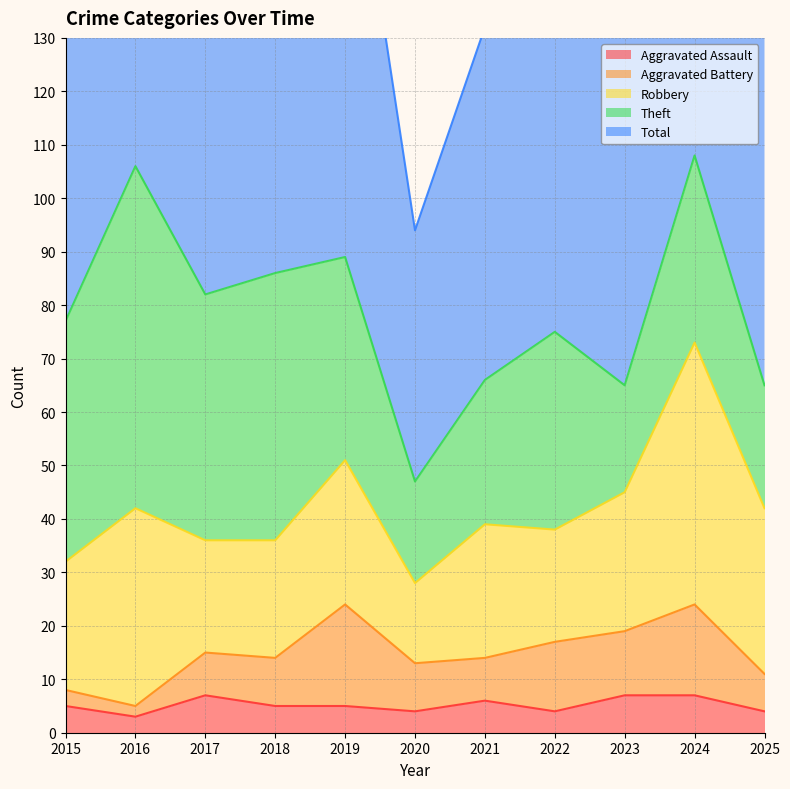

Does the chart display data point markers on the line(s)?

No